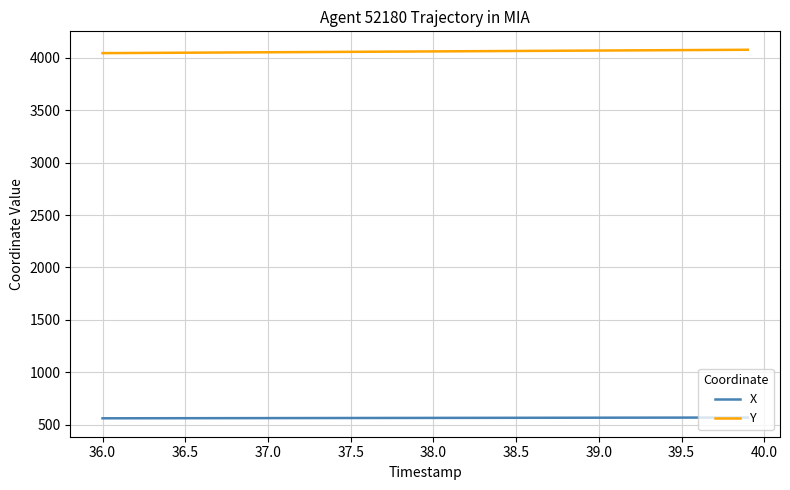

What is the minimum value shown in the chart?

560.3